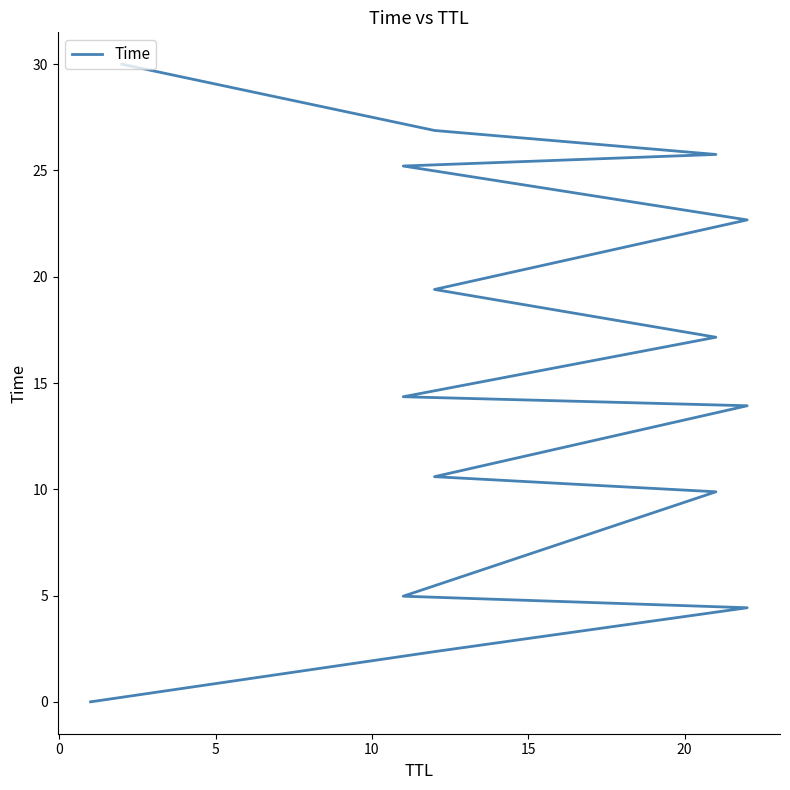

What is the sum of all values?

227.6